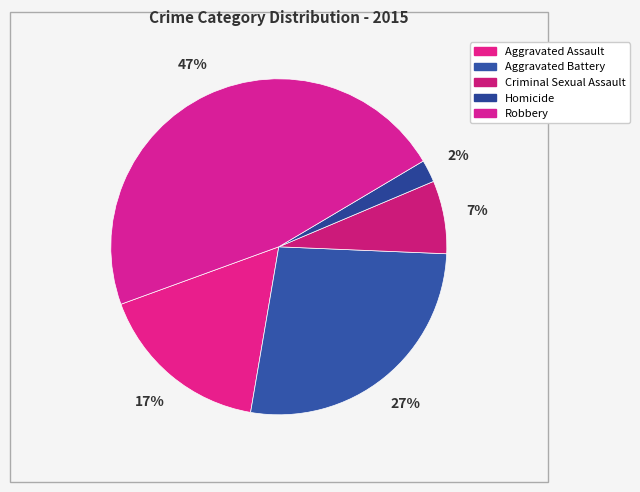

Count the number of slices in the pie.

5